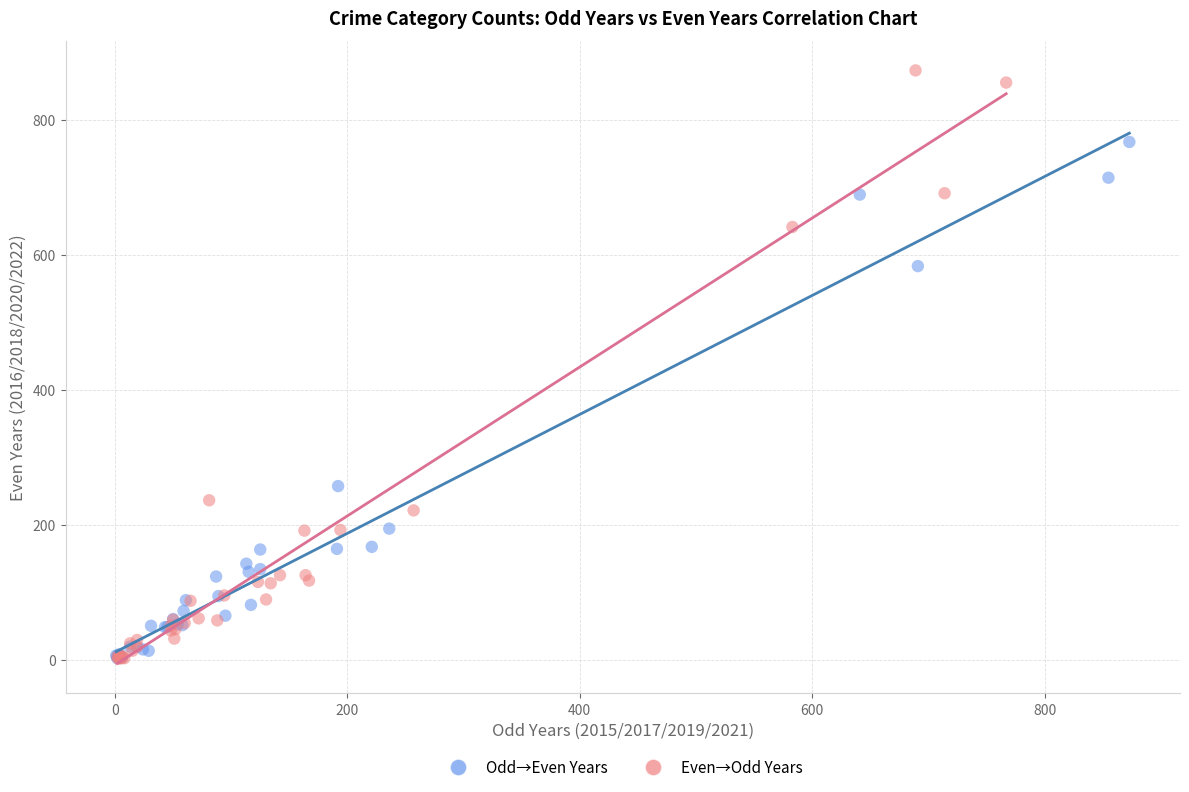

Which series contains the highest Y value?

Even→Odd Years